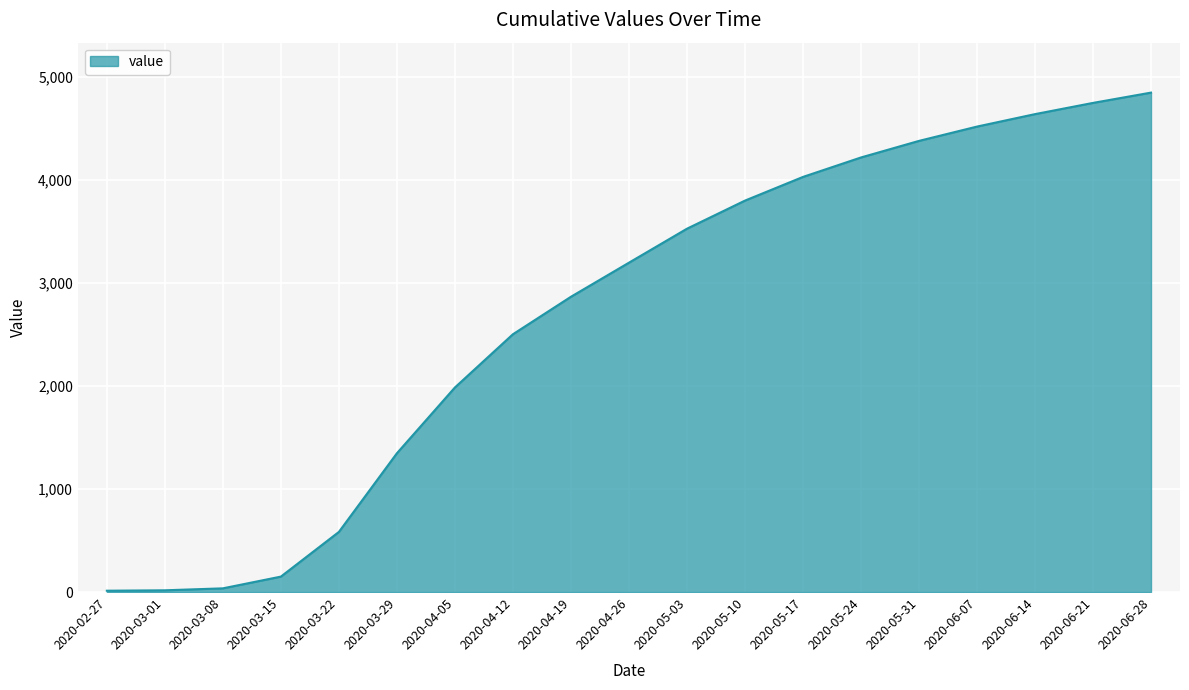

What is the difference between the values at 2020-06-14 and 2020-05-10?

840